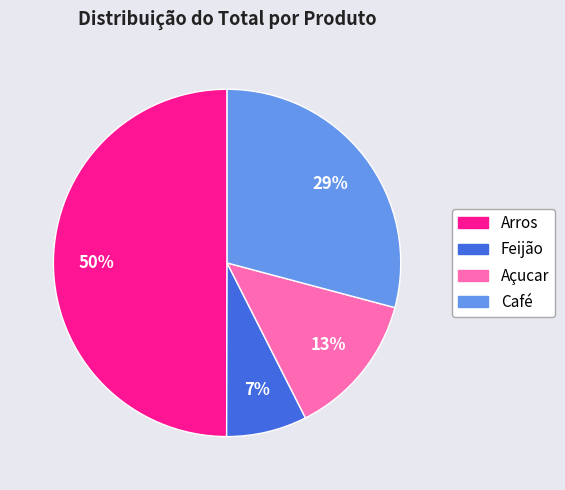

To the nearest percent, what is the average slice percentage?

25%